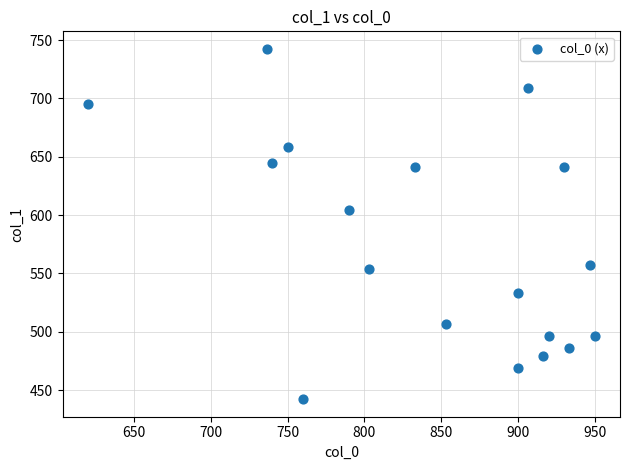

What Y value in the scatter plot is closest to 592?

604.1